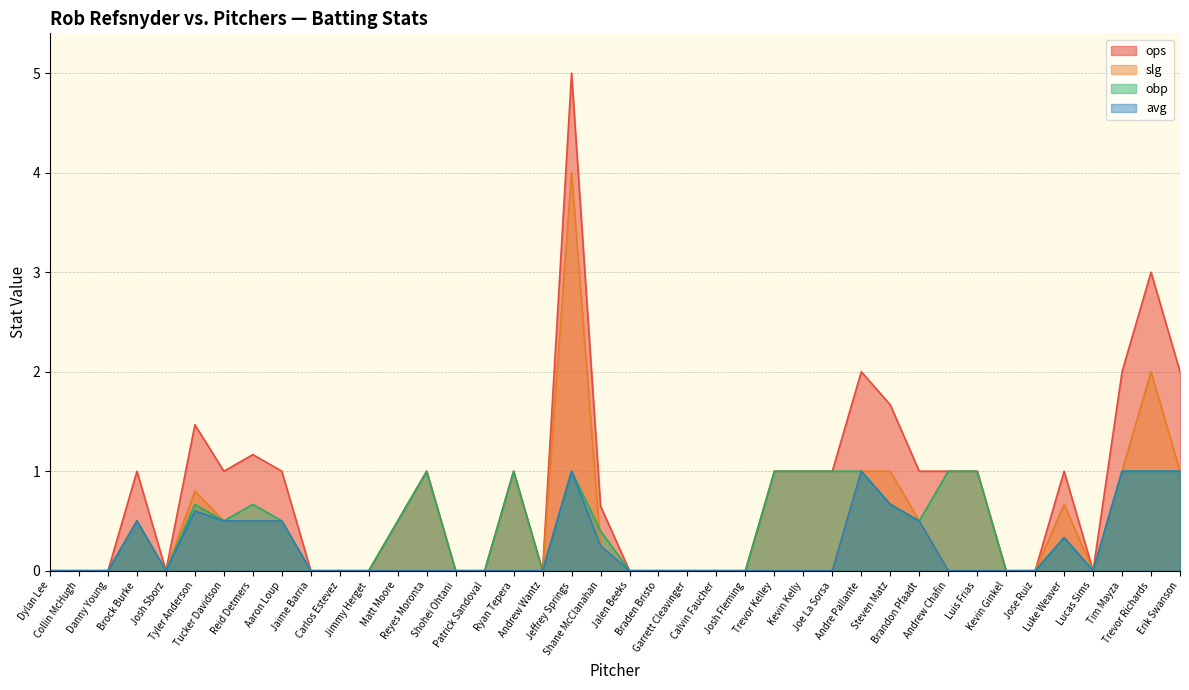

Where is avg nearest to the value 0?

Dylan Lee